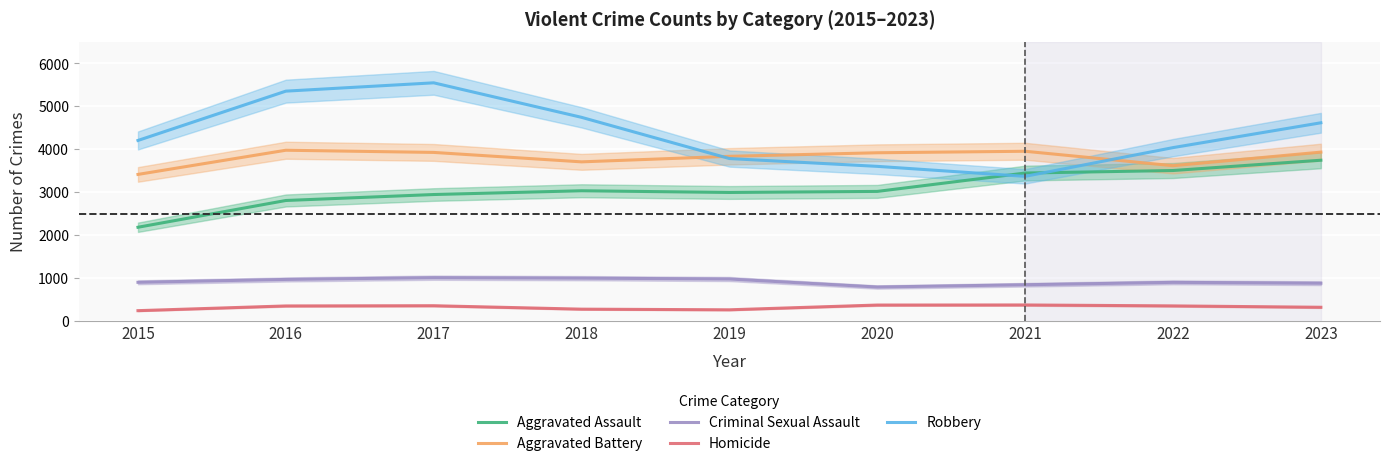

Is the value of Homicide at 2018 greater than the value of Aggravated Battery at 2016?

No